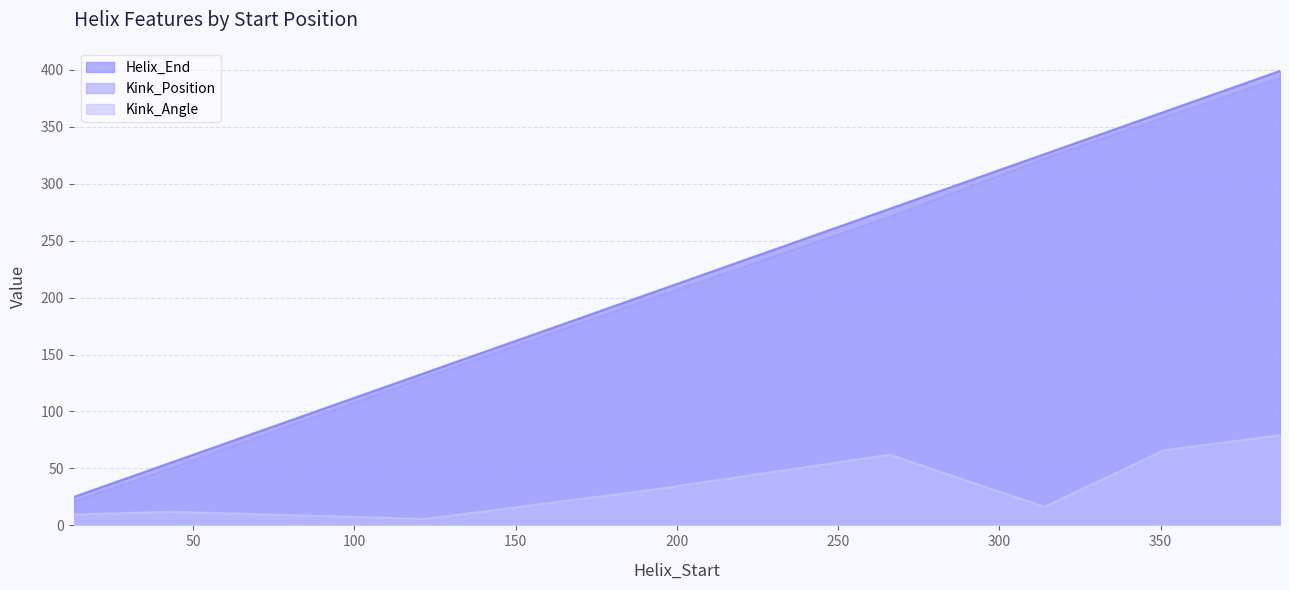

Where does the Kink_Position series first go above 271?

314